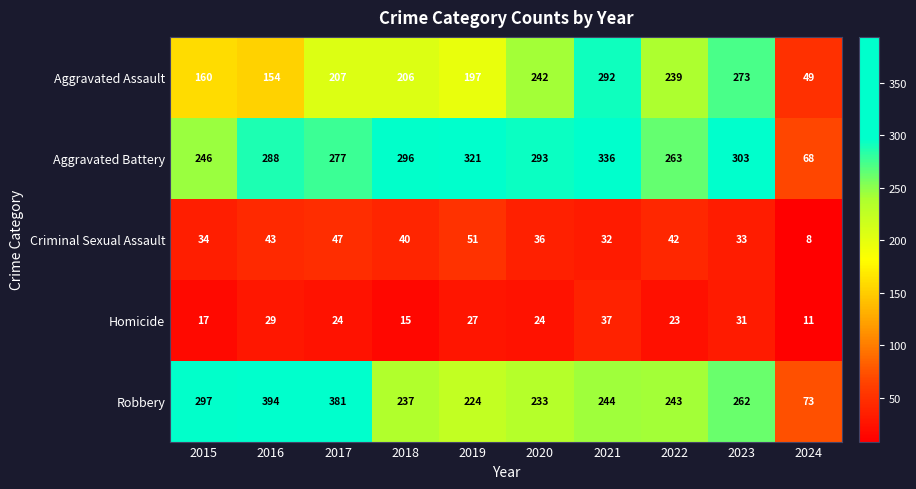

Which category has the lowest value across all series?

2024